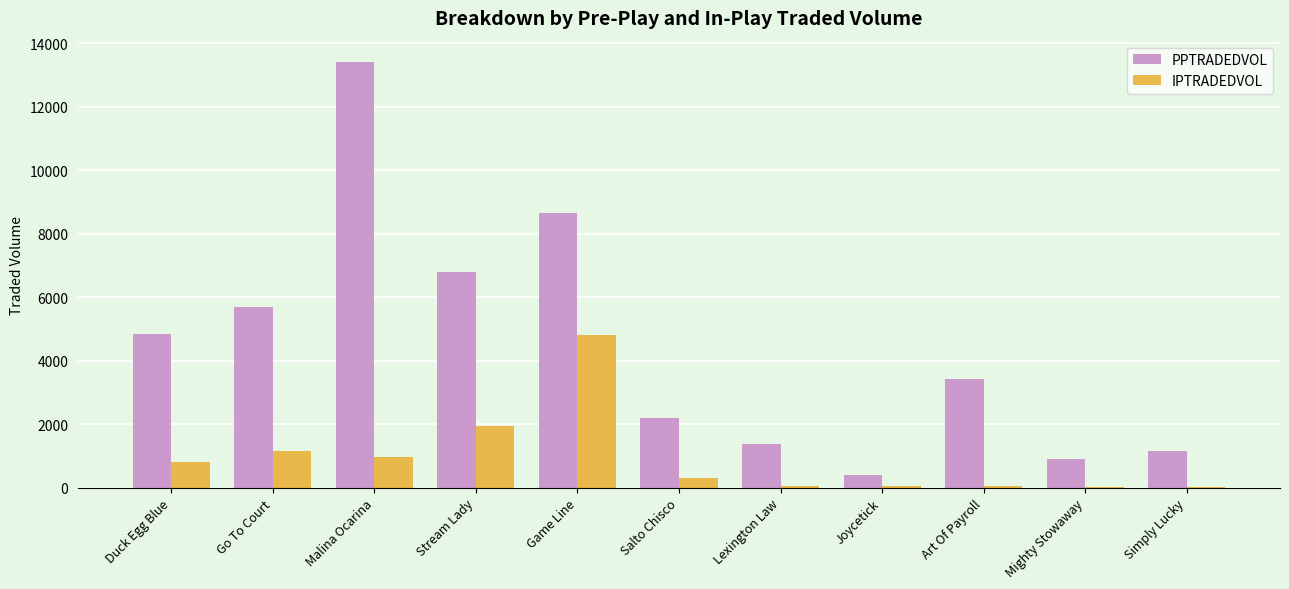

What is the sum of all IPTRADEDVOL values?

10244.6